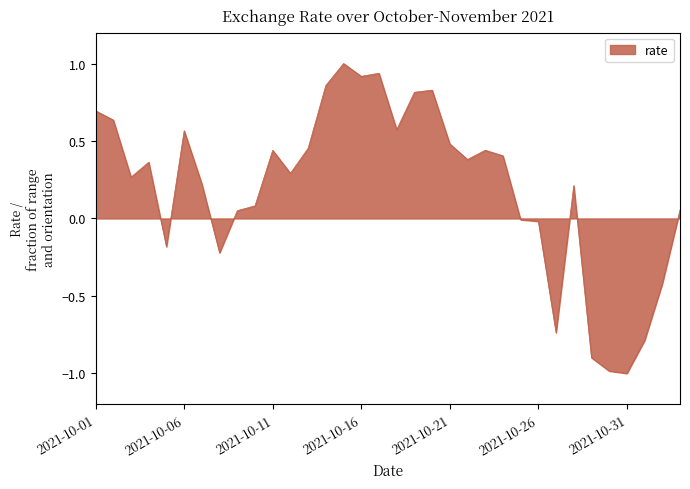

What is the minimum value shown in the chart?

-1.0